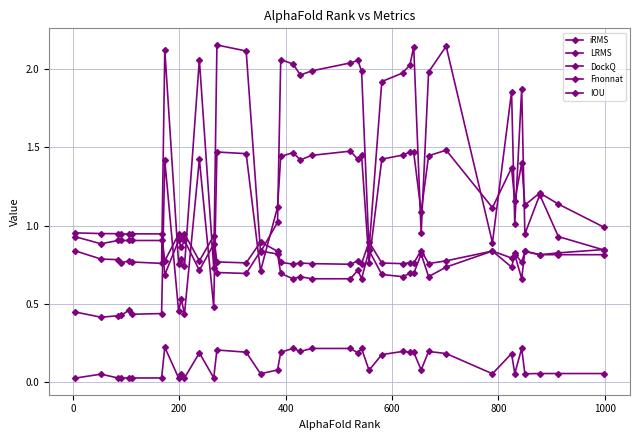

Count the IOU values in the range 0 to 1.

40